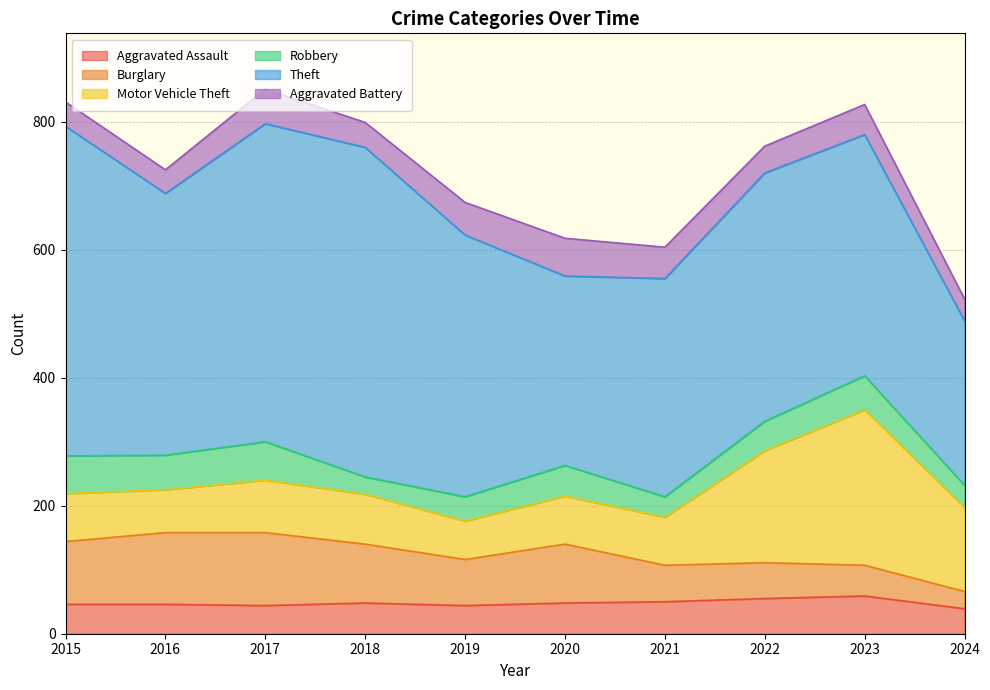

What is the average value of the Aggravated Battery series?

45